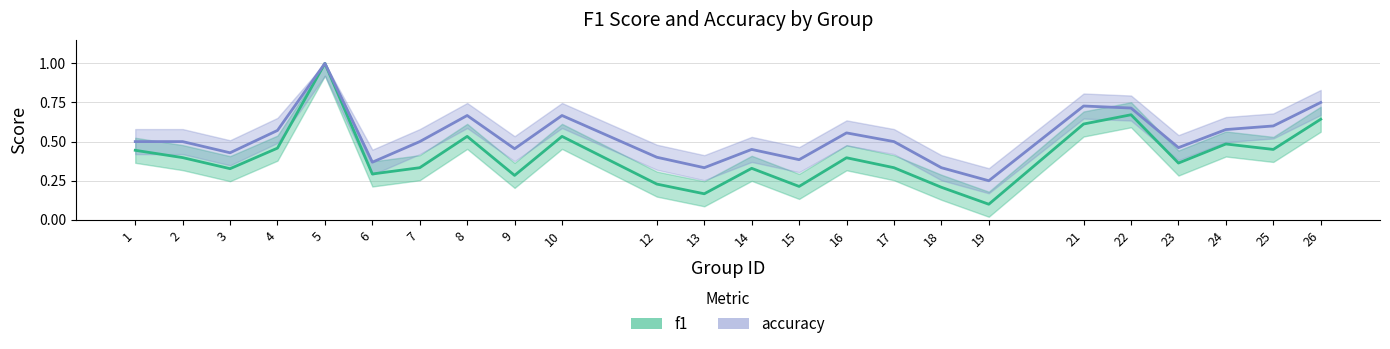

How many lines are shown in the chart?

2